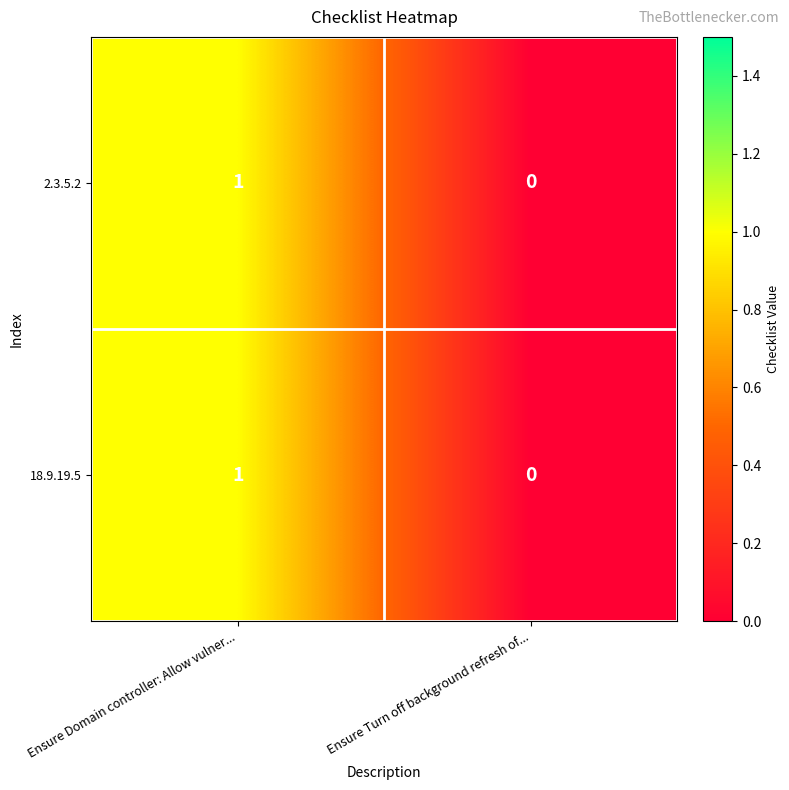

At which category is the sum across all series the highest?

Ensure Domain controller: Allow vulner...